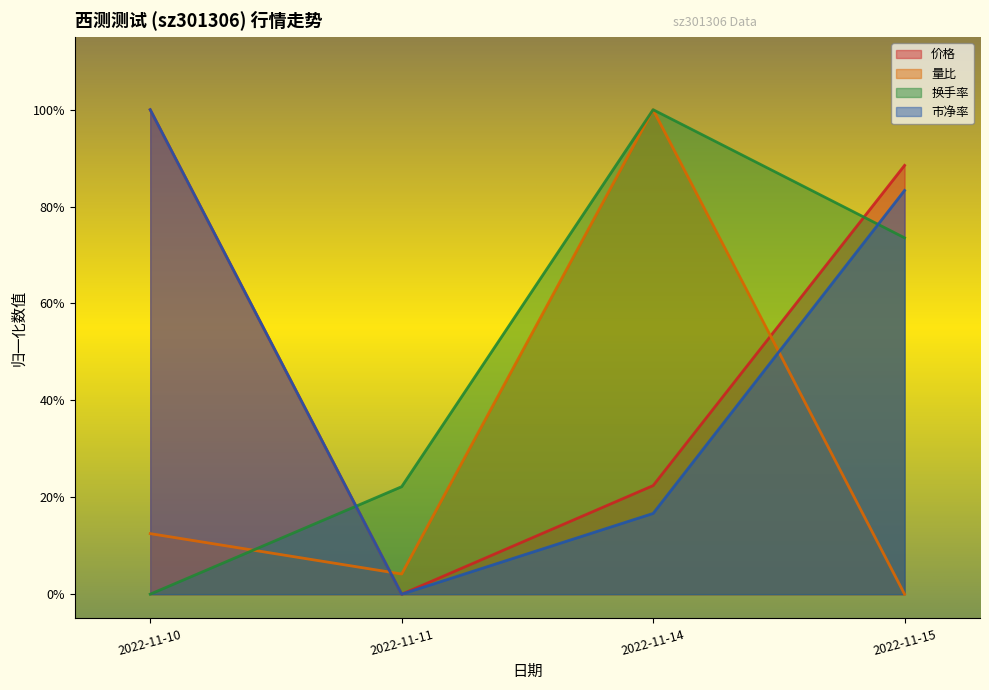

At which category does 量比 reach its first local valley?

2022-11-11